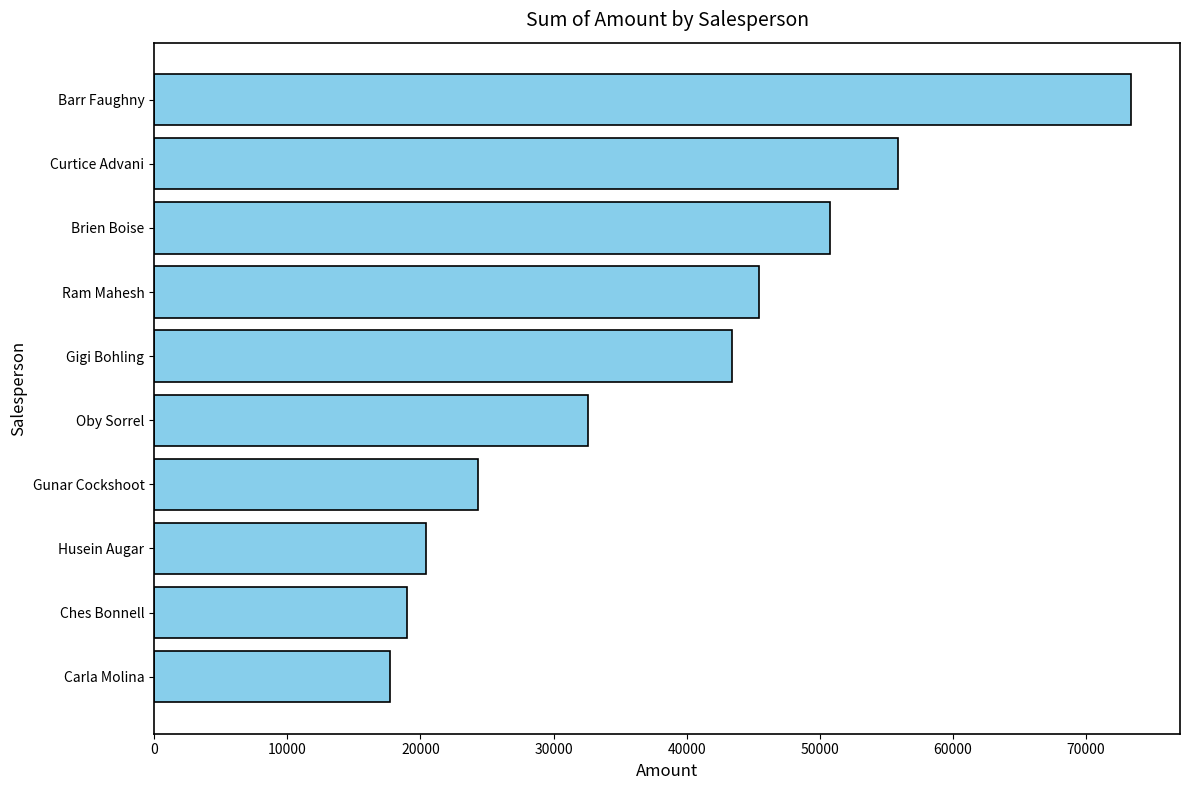

What is the sum of the values at Gigi Bohling and Gunar Cockshoot?

67704